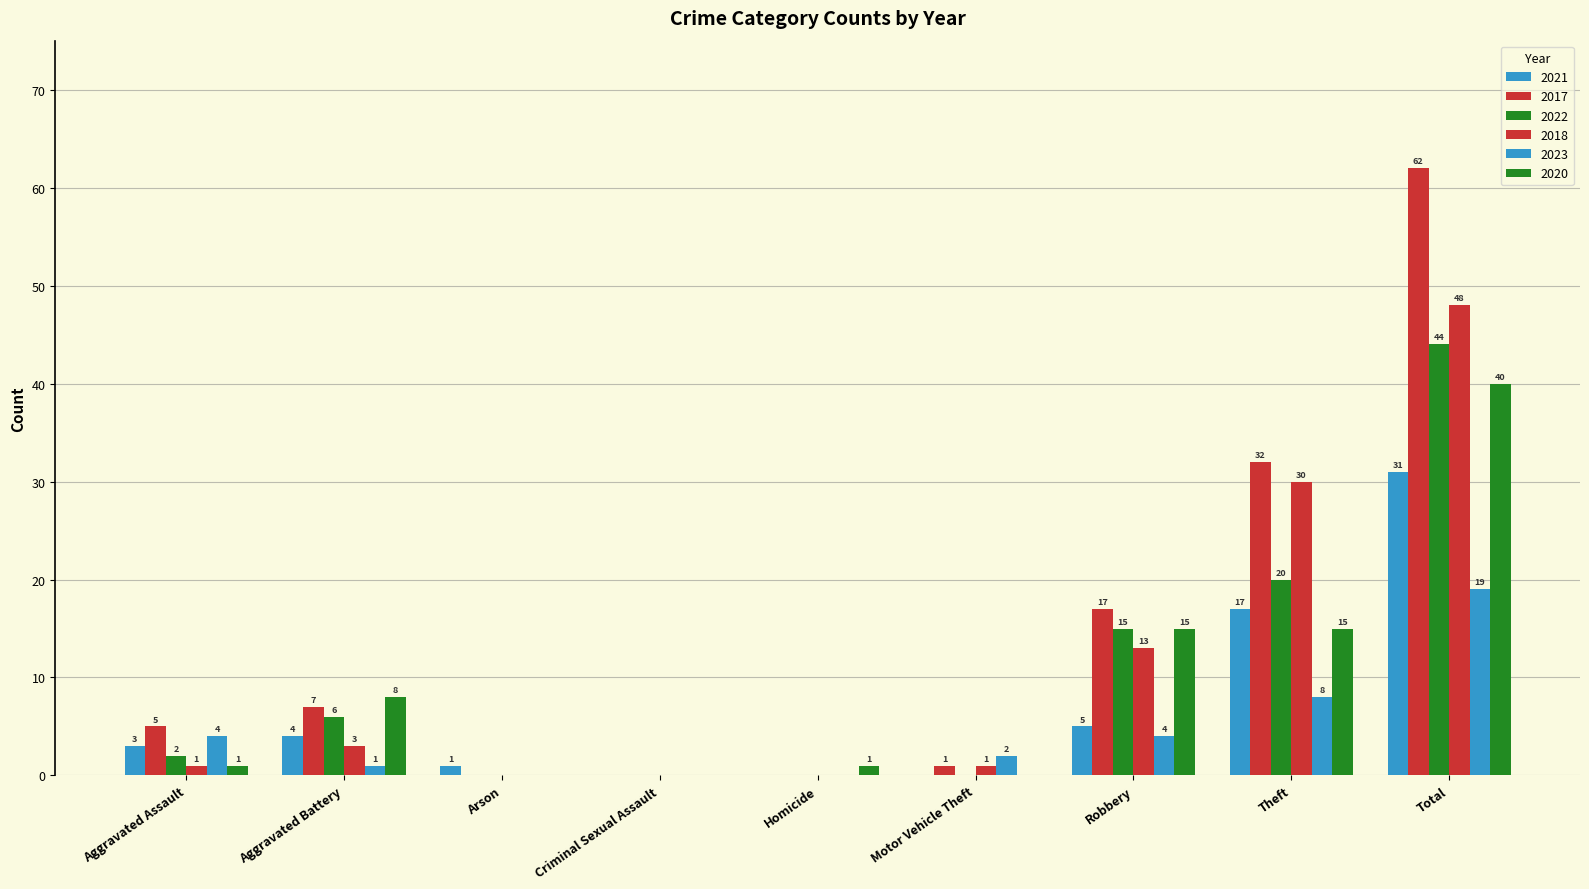

At how many categories does at least one series exceed 14?

3